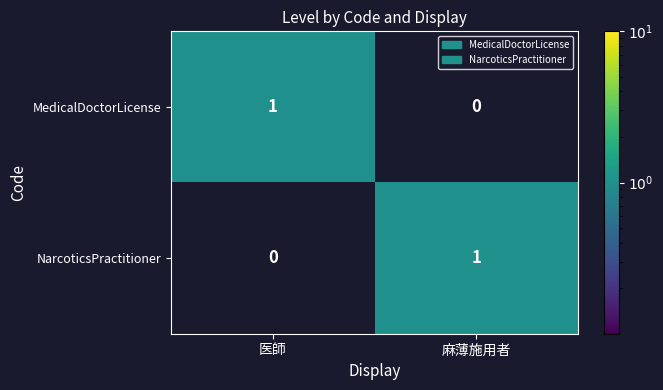

Is the value of NarcoticsPractitioner at 医師 greater than the value of MedicalDoctorLicense at 医師?

No